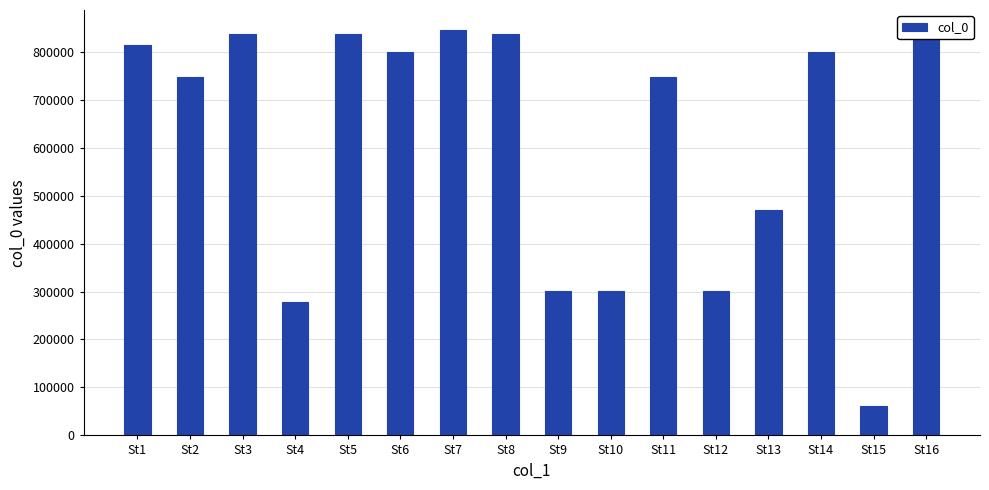

What is the difference between the values at St14 and St5?

37828